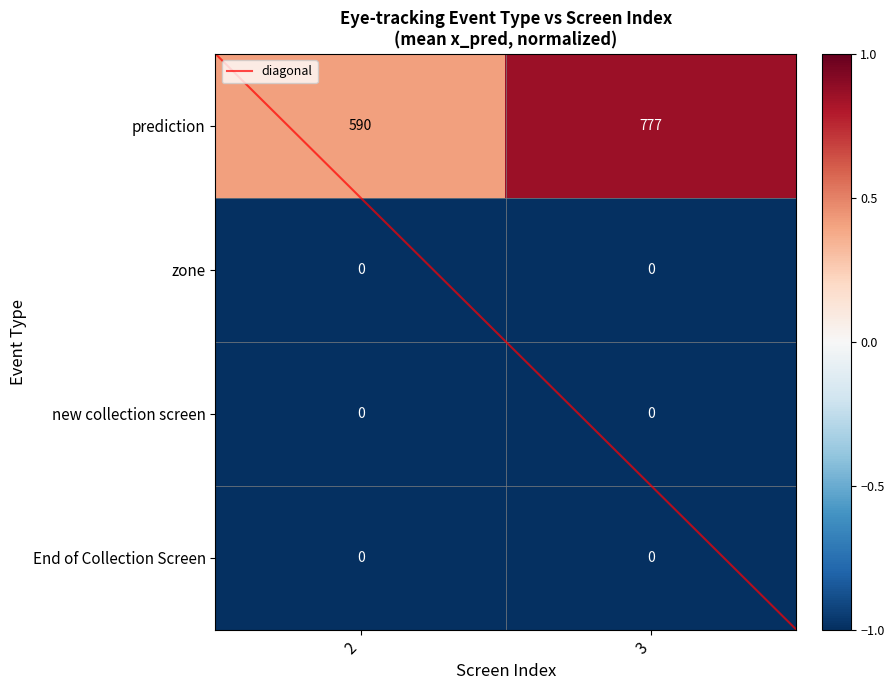

What is the spread (max minus min) of values at 3?

777